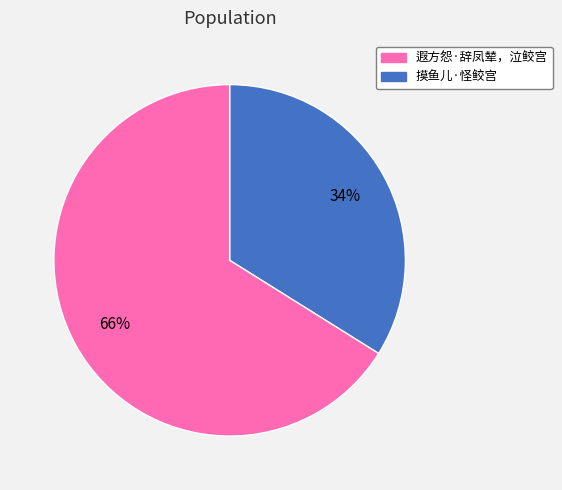

Is there any slice that represents more than half of the pie?

Yes